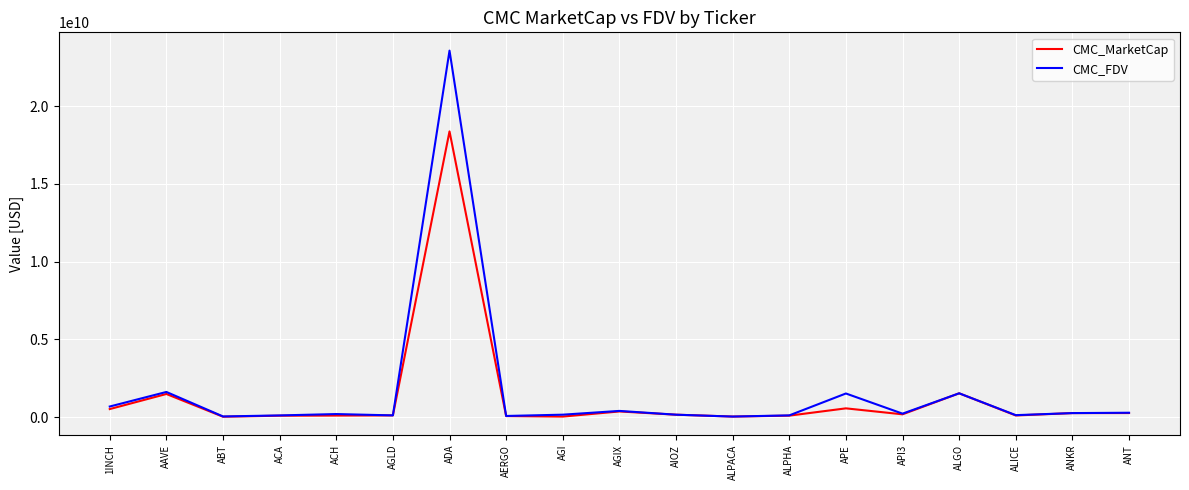

At which category is the sum across all series the highest?

ADA